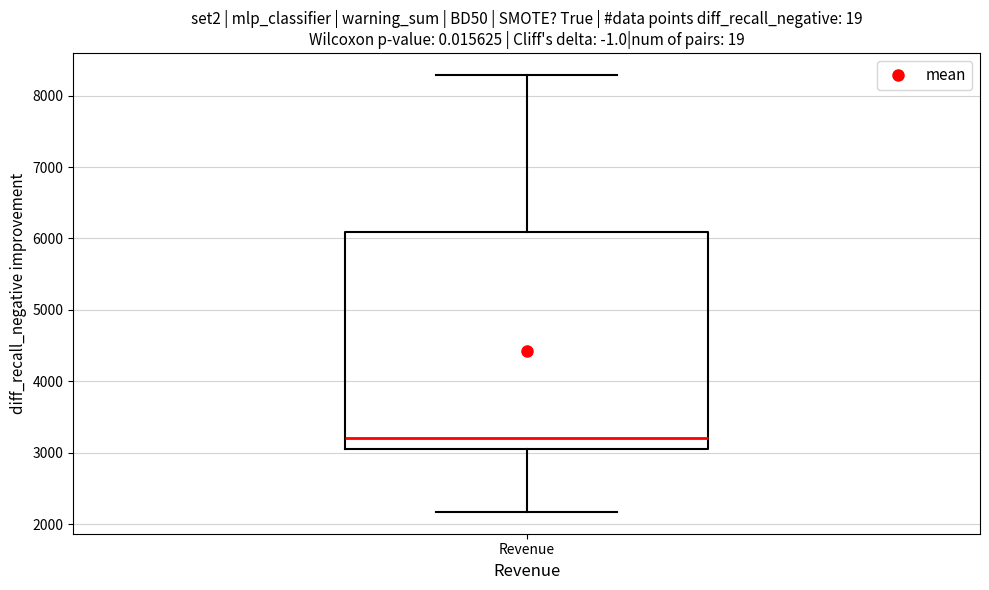

Transcribe this box plot: give where the median line is, the range the box spans, and where the two whiskers end, as read against the y-axis. The values are not printed on the chart, so give them approximately, as read against the axis.

median 3200, box 3000 to 6100, whiskers 2200 to 8300